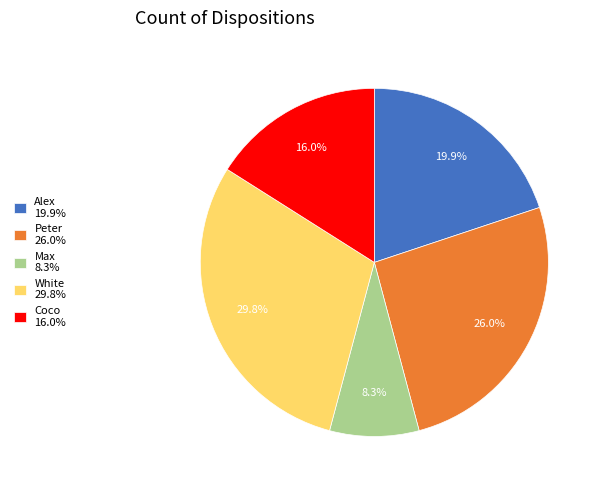

What percentage is the Coco slice, to the nearest percent?

16%